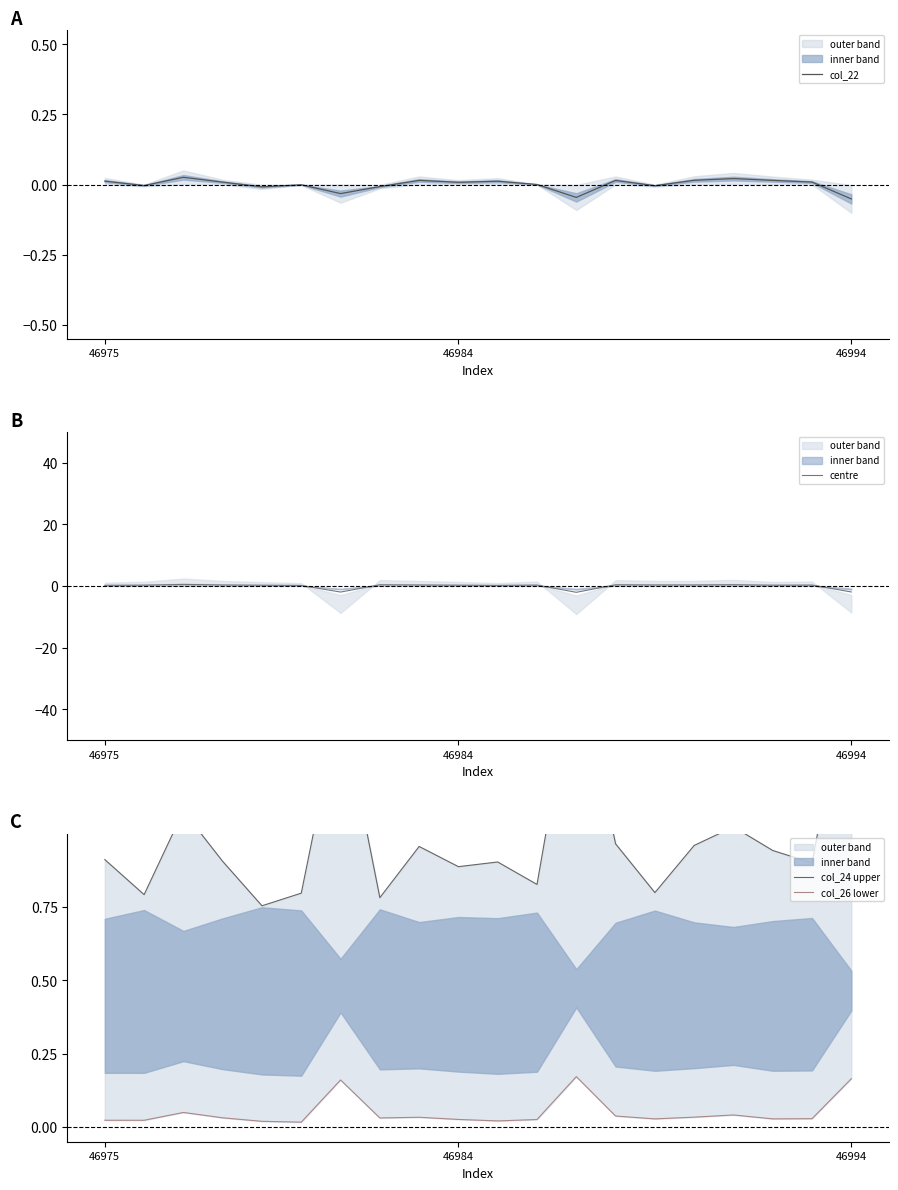

Which series has the largest range (max minus min)?

centre